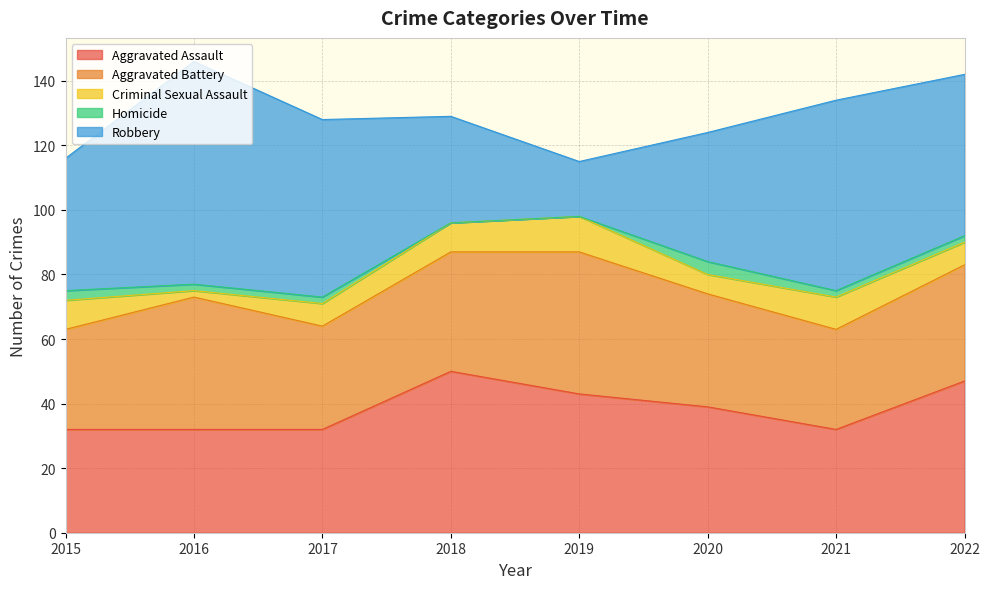

Reading left to right, what are all the values shown in this chart?

Aggravated Assault: 32	32	32	50	43	39	32	47
Aggravated Battery: 31	41	32	37	44	35	31	36
Criminal Sexual Assault: 9	2	7	9	11	6	10	7
Homicide: 3	2	2	0	0	4	2	2
Robbery: 41	69	55	33	17	40	59	50